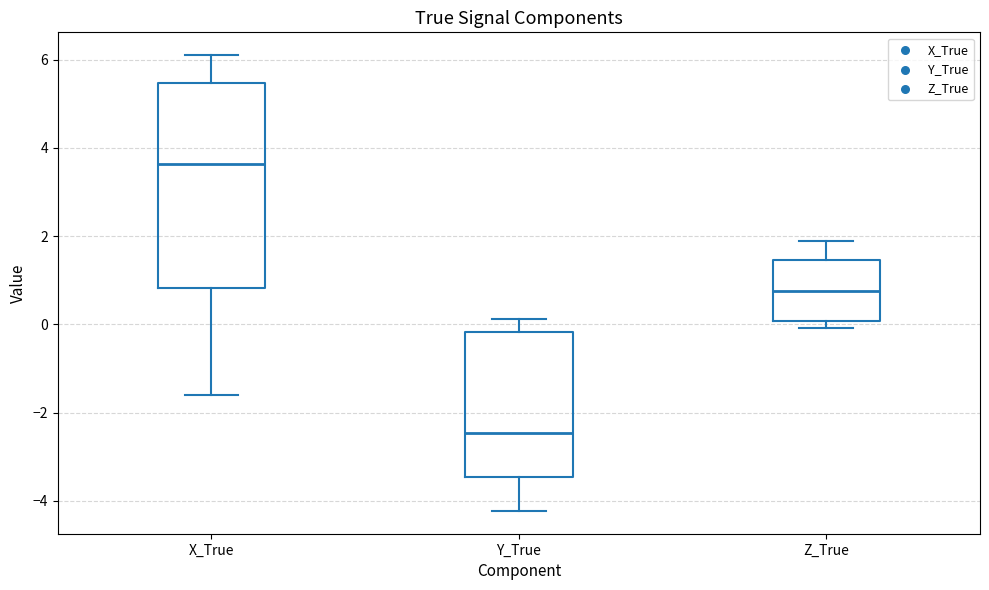

Which box has the highest median line?

X_True